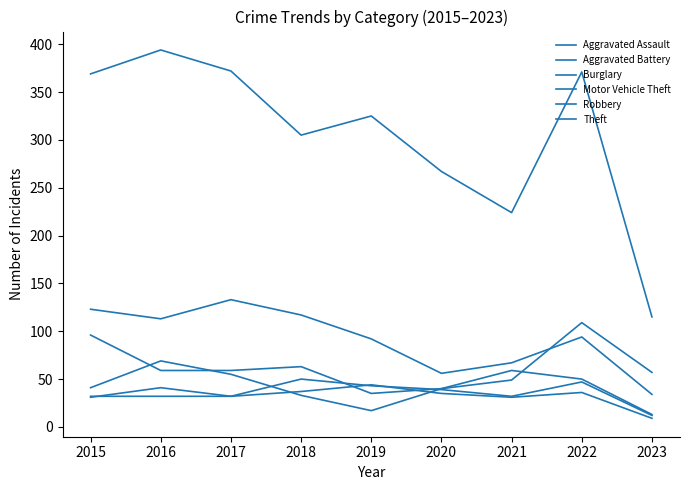

At which category is the sum across all series the highest?

2016